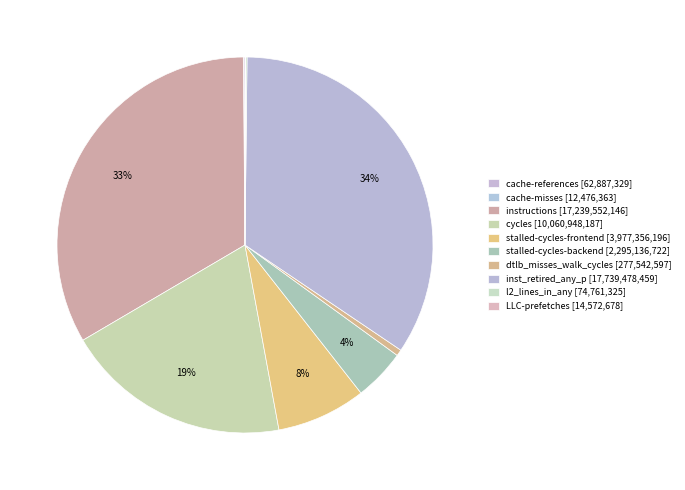

True or false: instructions accounts for 42% of the total.

False